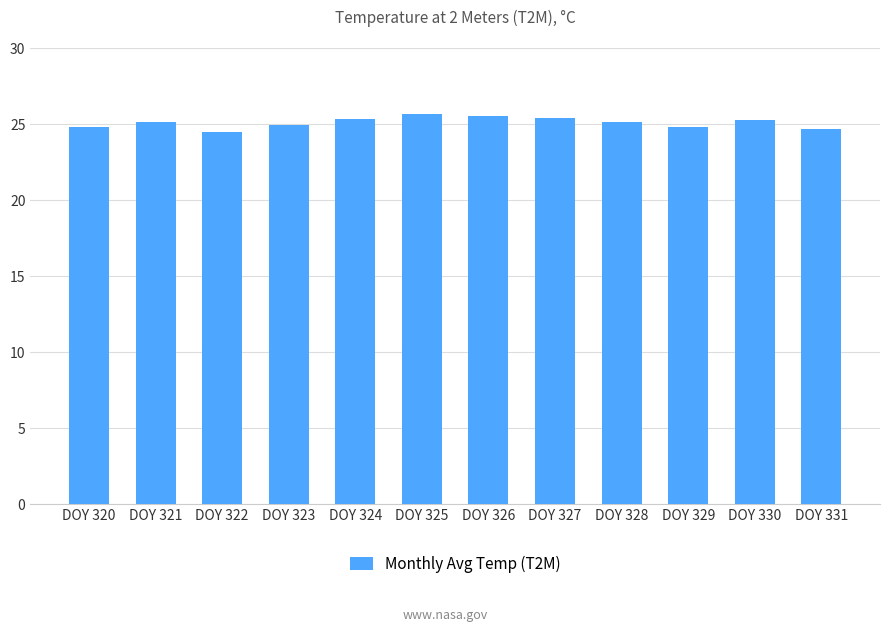

What is the maximum value shown in the chart?

25.7